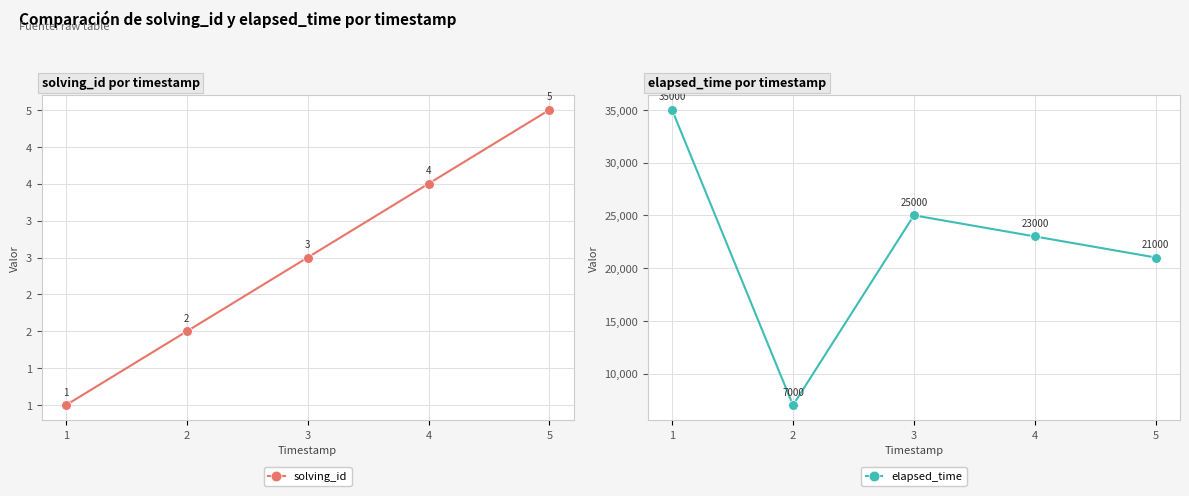

Where is elapsed_time nearest to the value 21000?

5